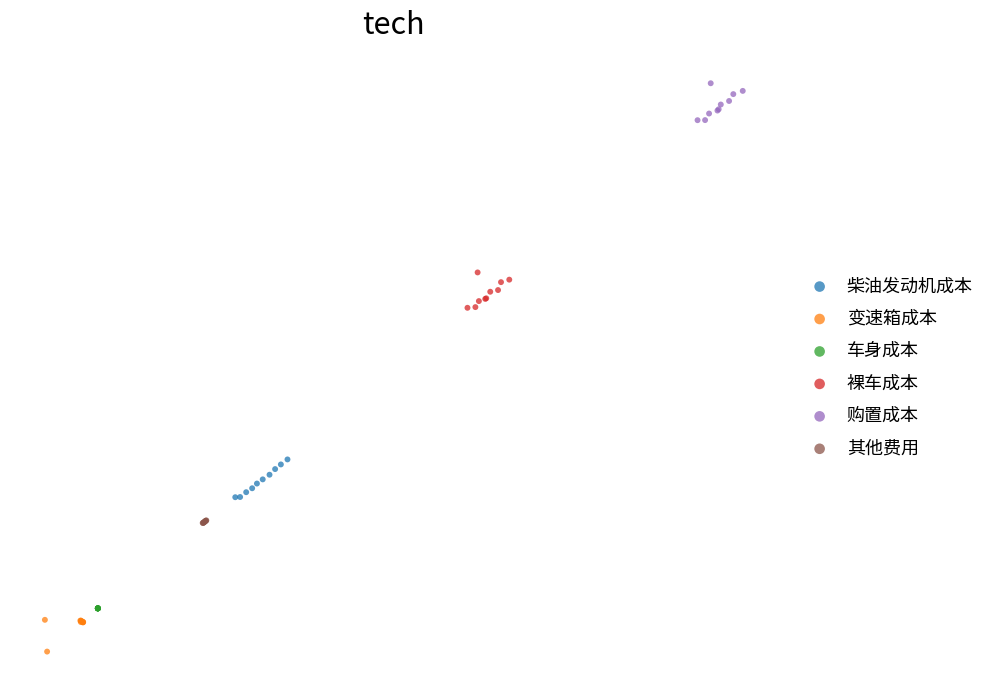

What are all the series names shown in the legend?

柴油发动机成本, 变速箱成本, 车身成本, 裸车成本, 购置成本, 其他费用